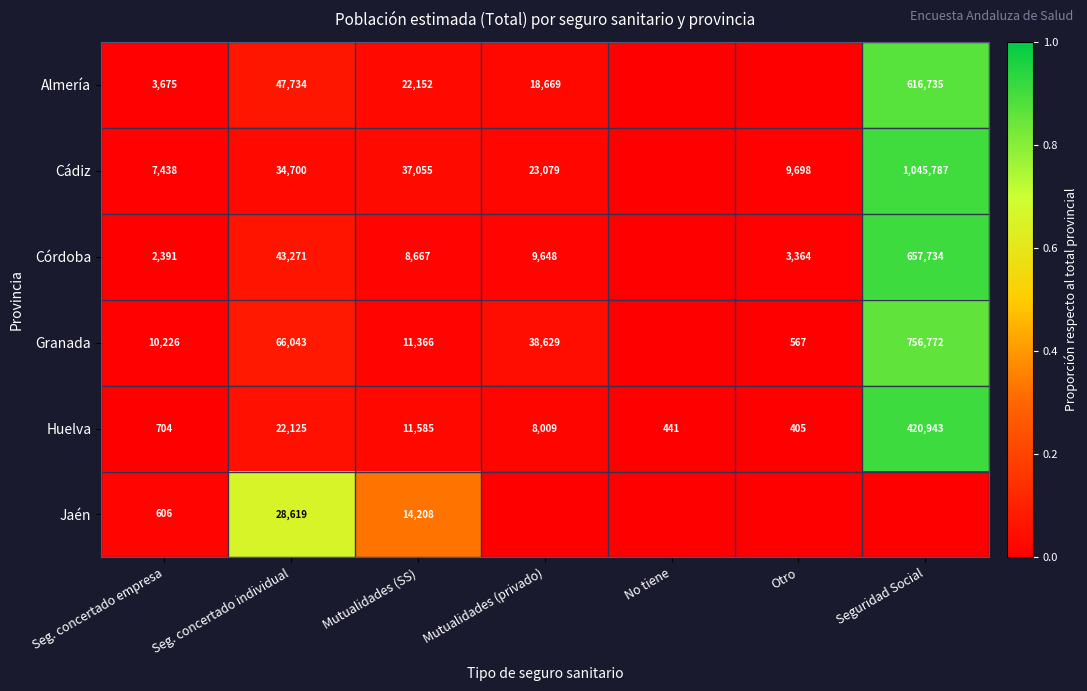

Count the number of data series in this chart.

6